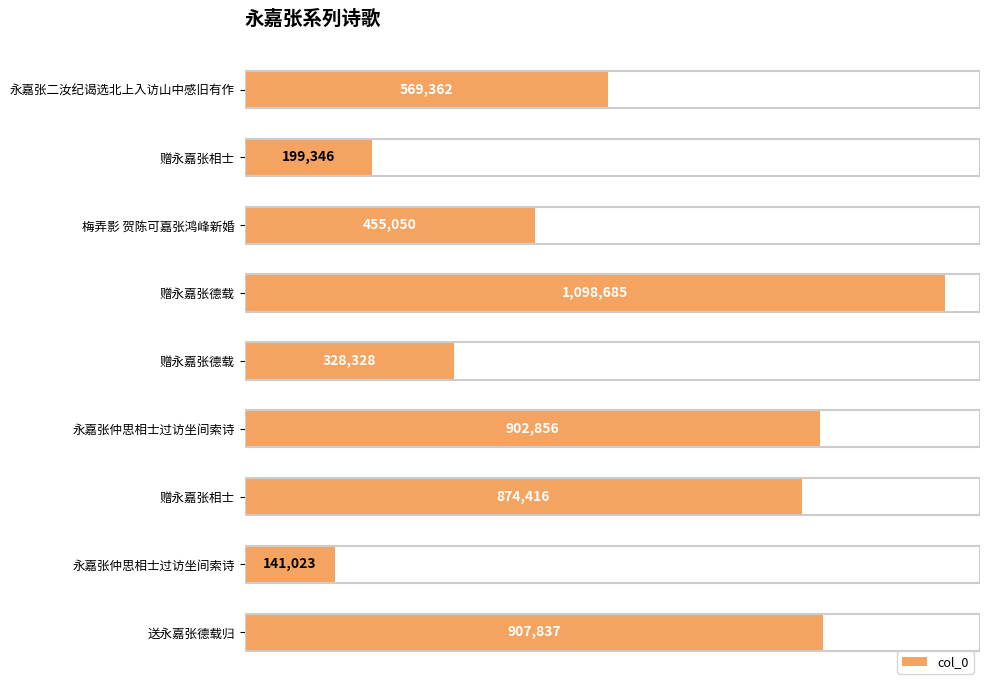

Are the bars horizontal?

Yes